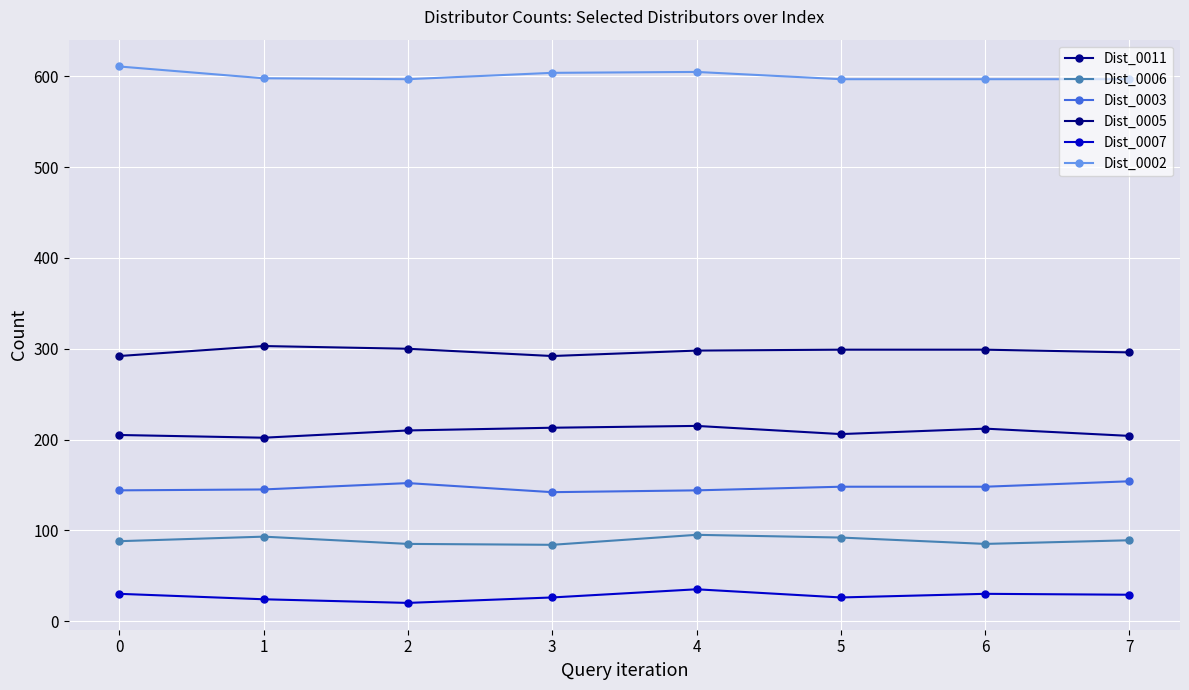

True or false: Dist_0005 and Dist_0002 intersect in this chart.

False